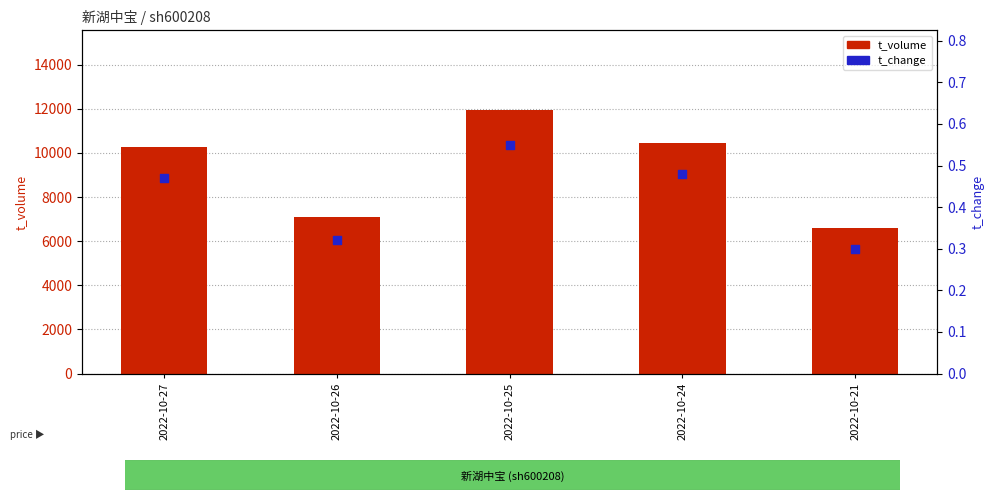

At which category is the sum across all series the highest?

2022-10-25